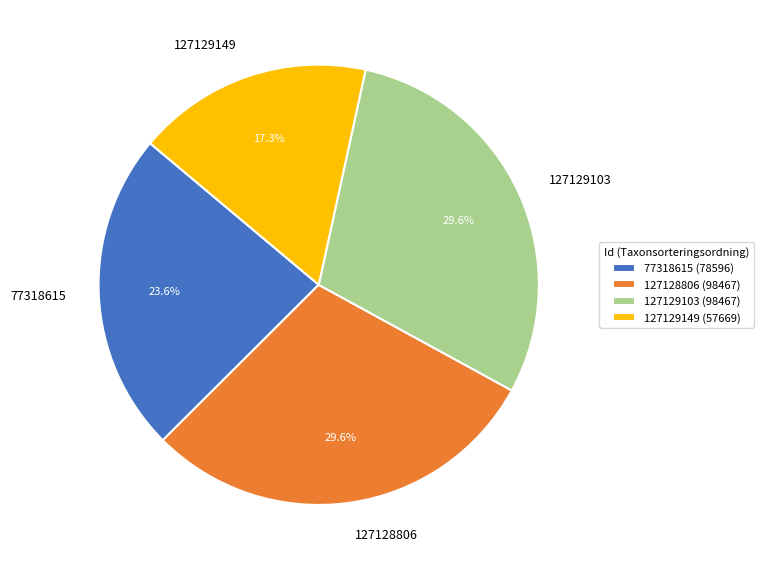

To the nearest percent, what is the average slice percentage?

25%